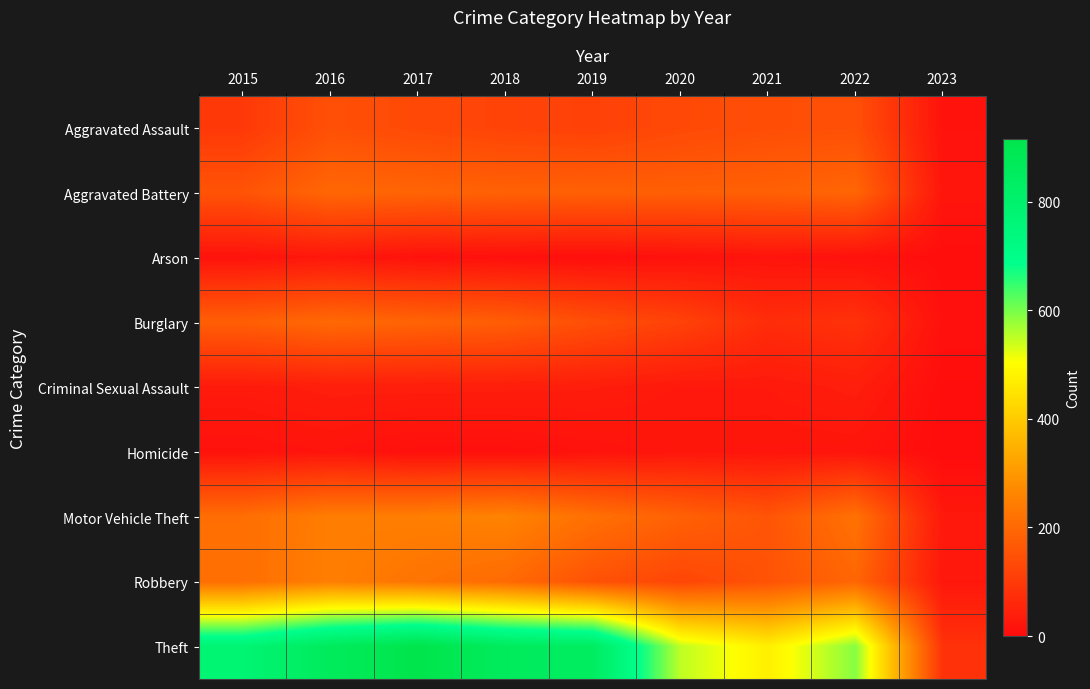

What is the difference between the highest and lowest values at 2016?

840